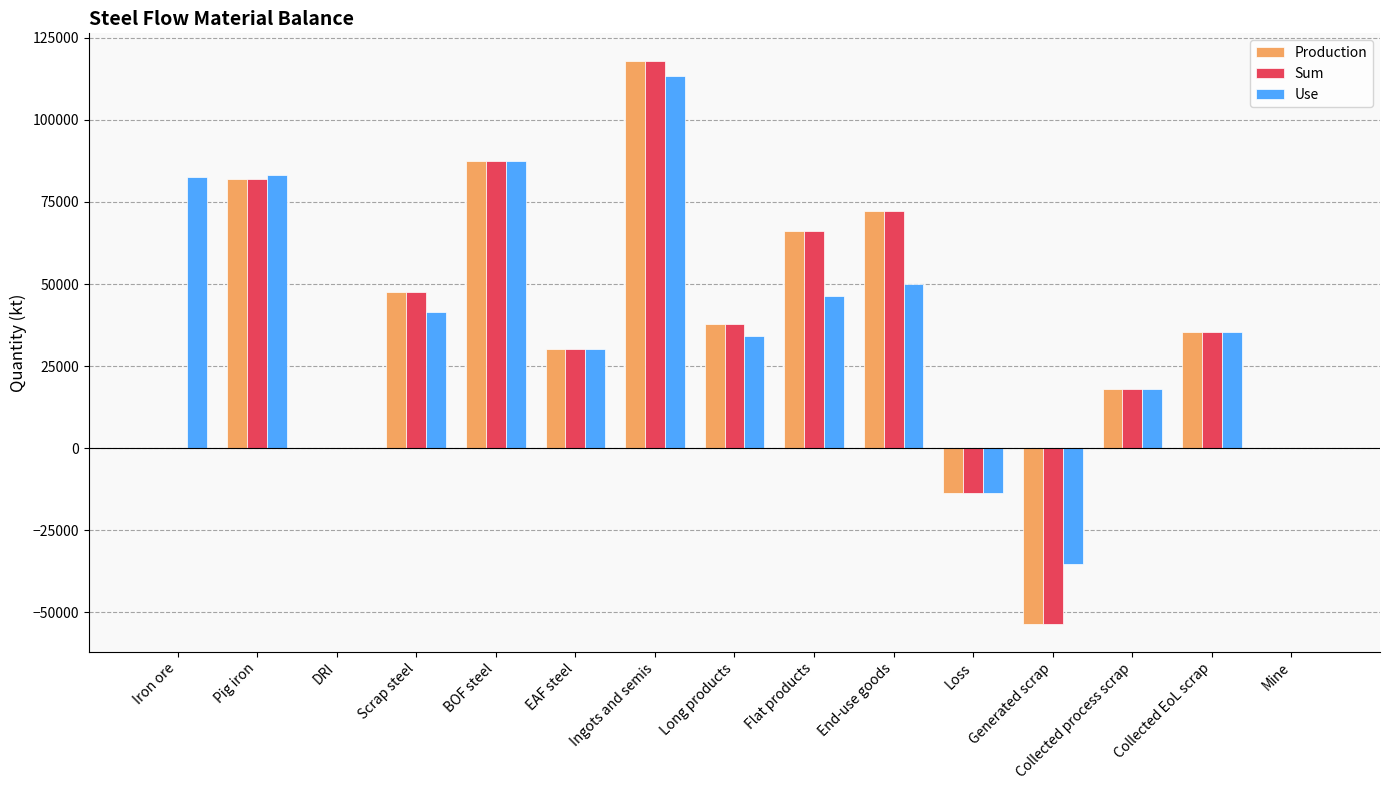

At which category is the sum across all series the highest?

Ingots and semis